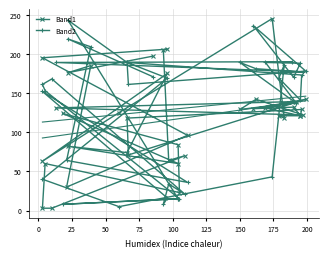

Rank the series by their maximum value, from lowest to highest.

Band2, Band1